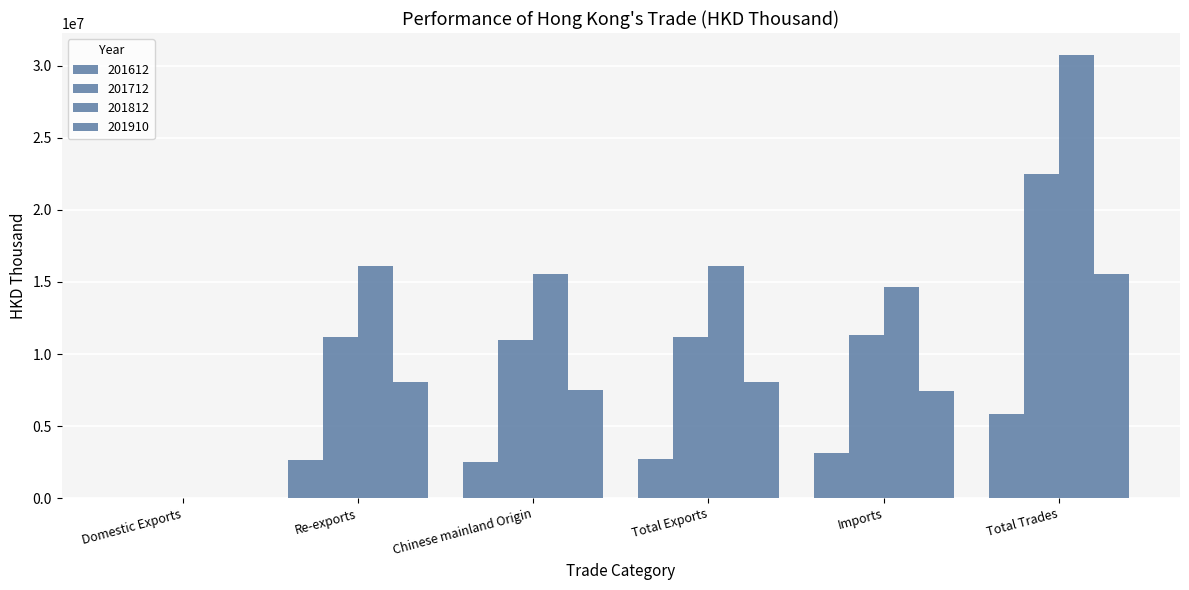

What is the label of the 1st bar from the right?

Total Trades